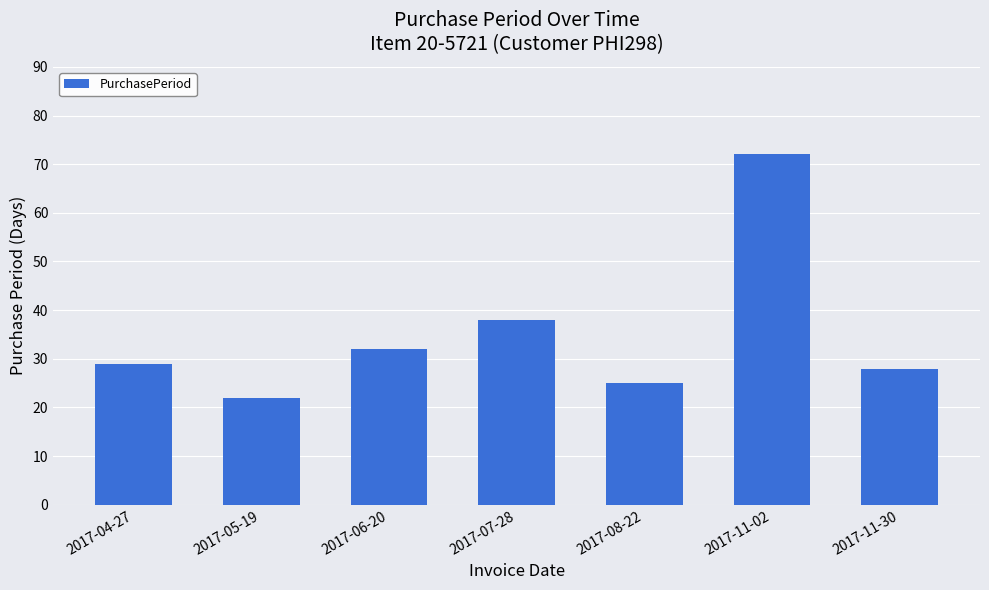

What is the difference between the values at 2017-08-22 and 2017-04-27?

4